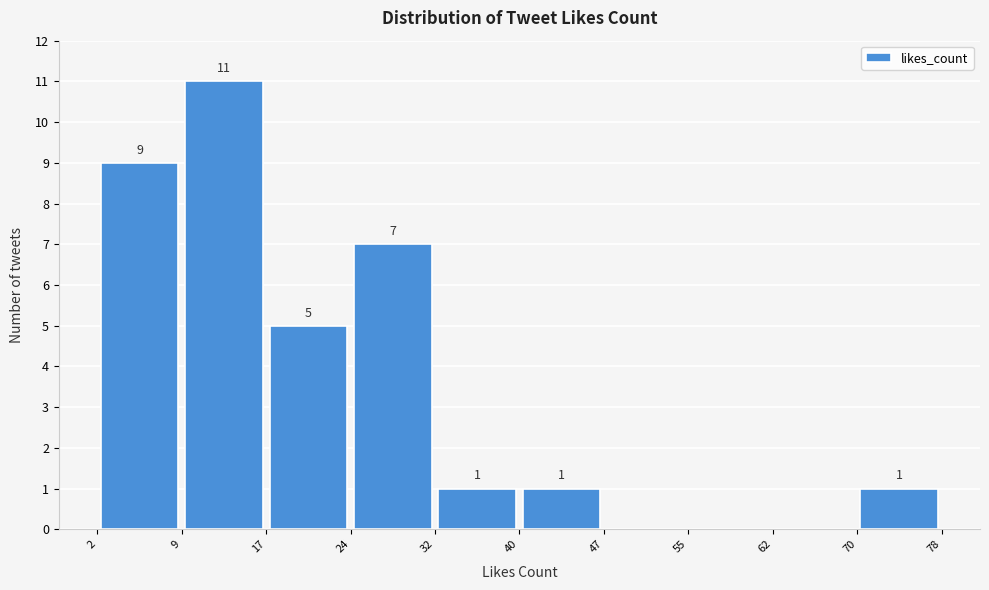

Which range on the x-axis has the tallest bar?

9 to 17